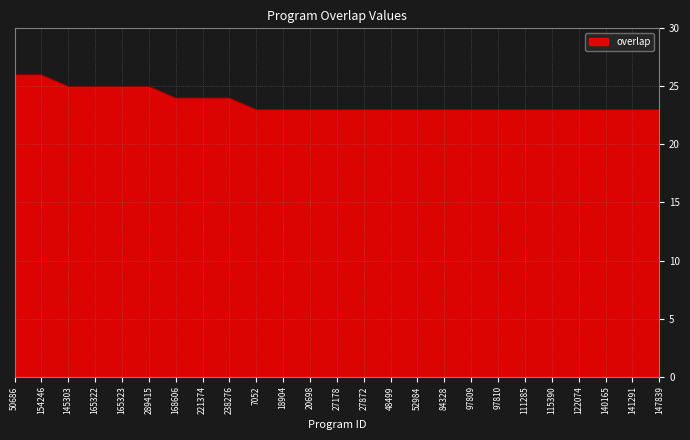

The value at 97809 is 23. True or false?

True